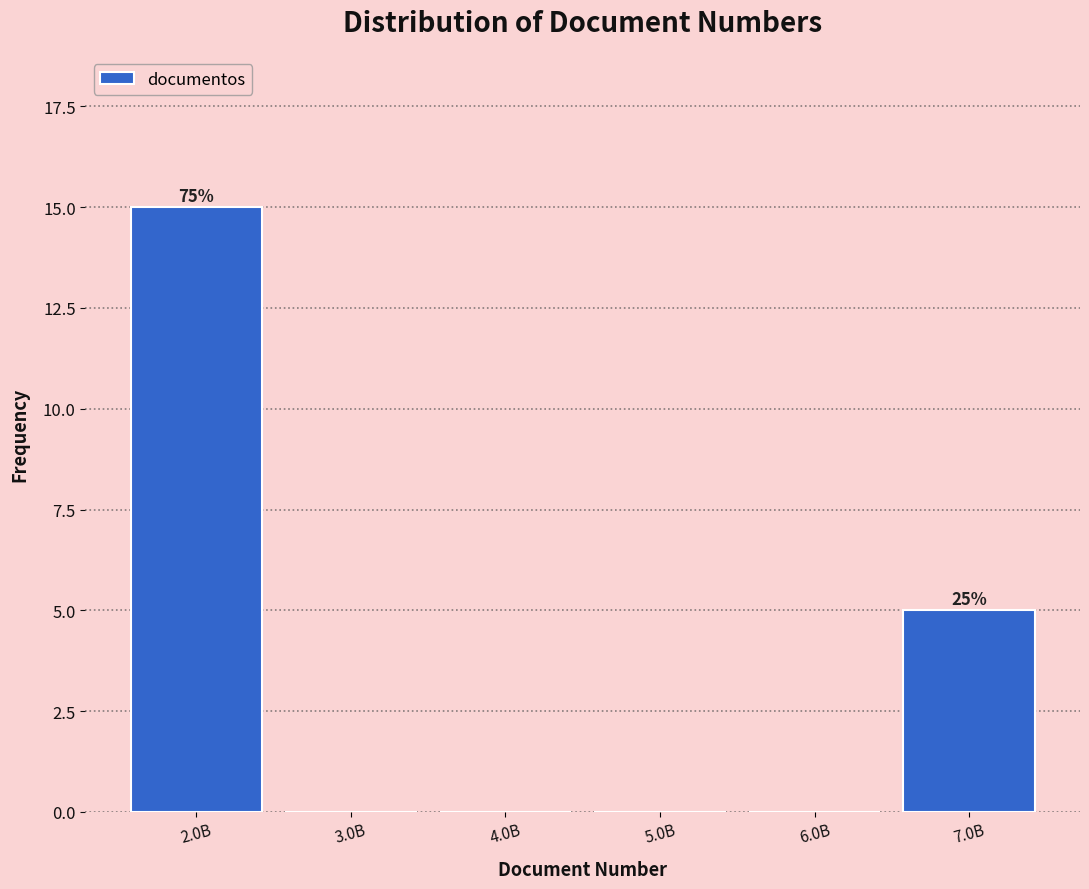

Reading left to right, extract all data points from this chart.

2.0B=15	3.0B=0	4.0B=0	5.0B=0	6.0B=0	7.0B=5